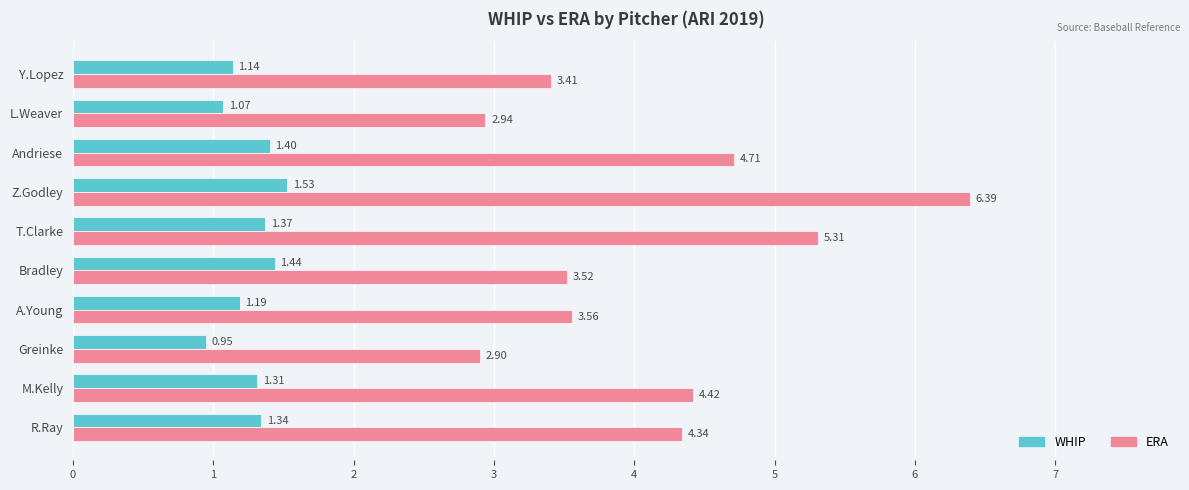

What are all the series names shown in the legend?

WHIP, ERA